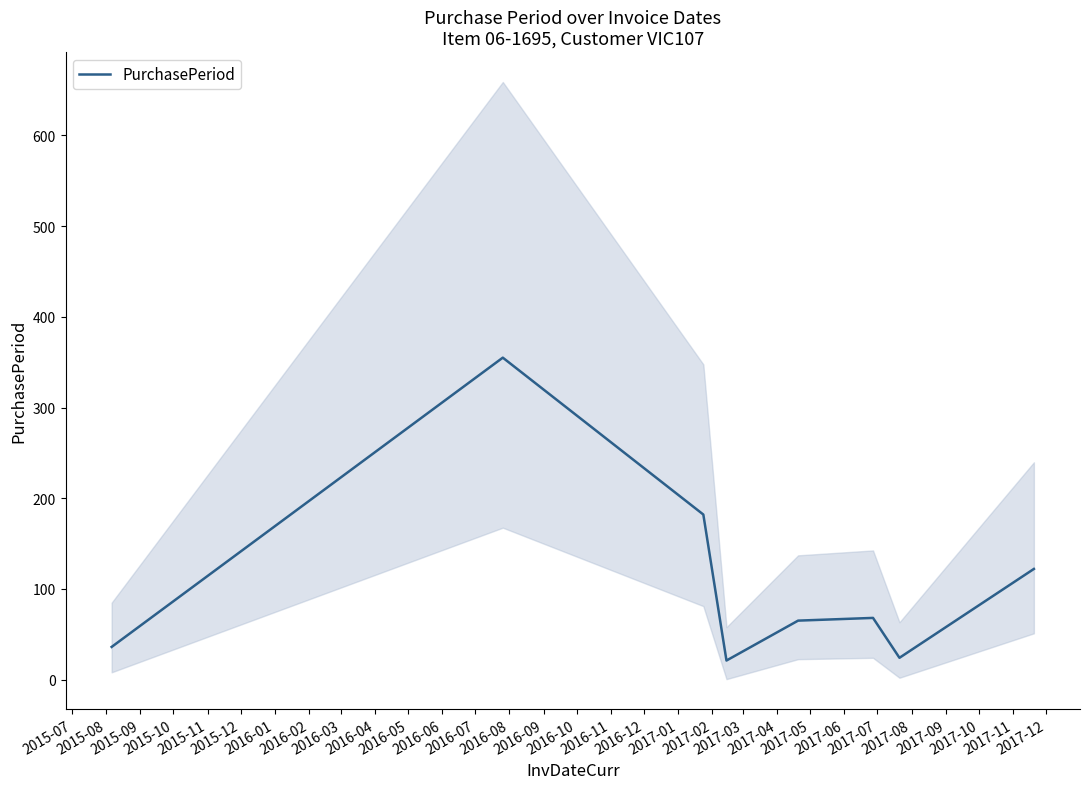

The chart shows a value of 27 at 2015-11. True or false?

False